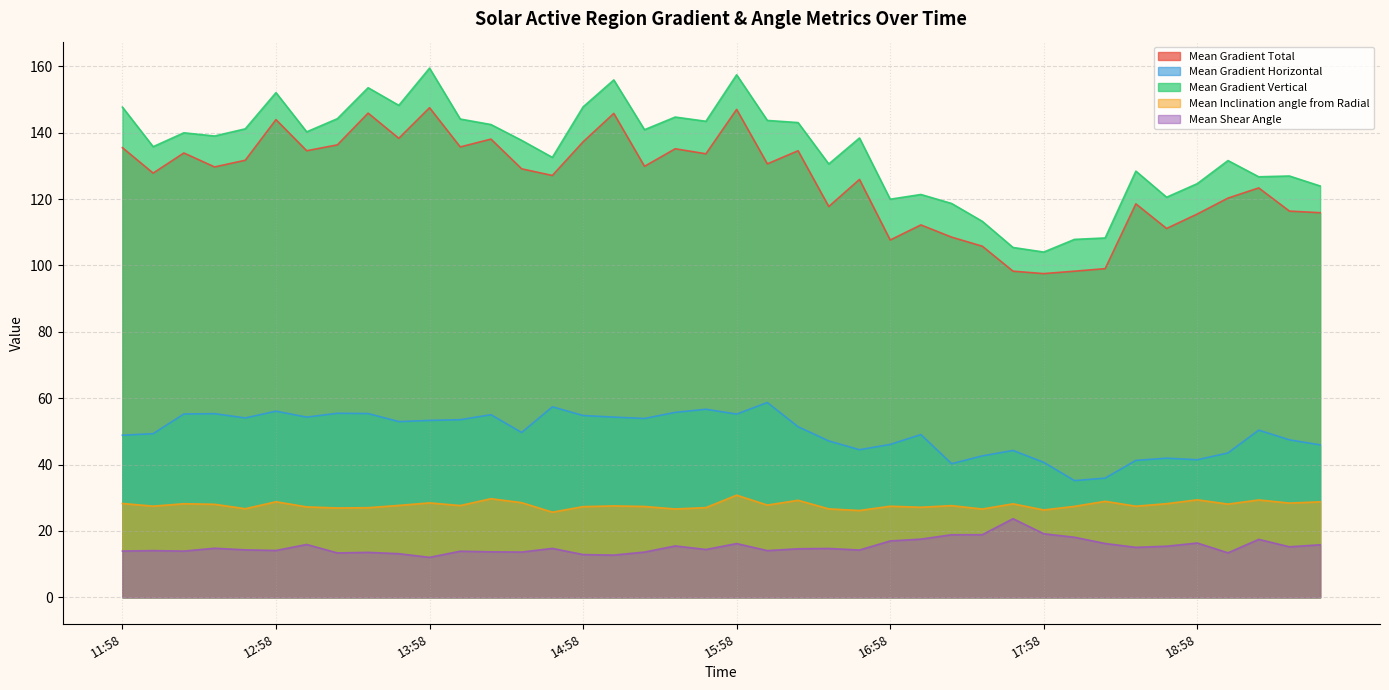

What is the difference between the Mean Gradient Horizontal values at 2015/04/20 13:46 and 2015/04/20 14:10?

0.6